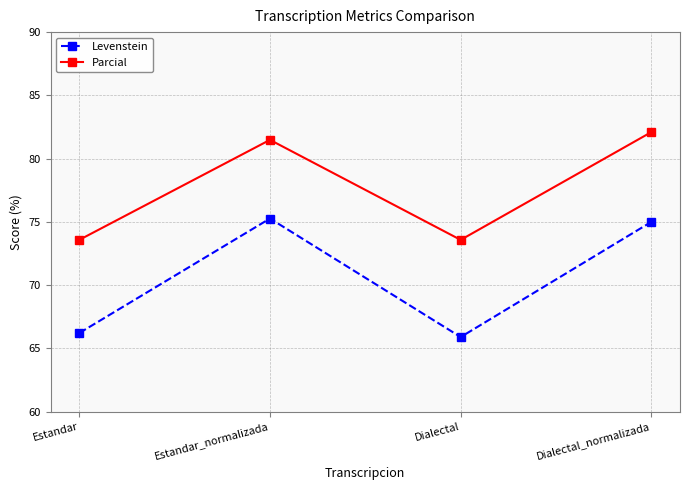

List the series in order of their peak value, lowest first.

Levenstein, Parcial